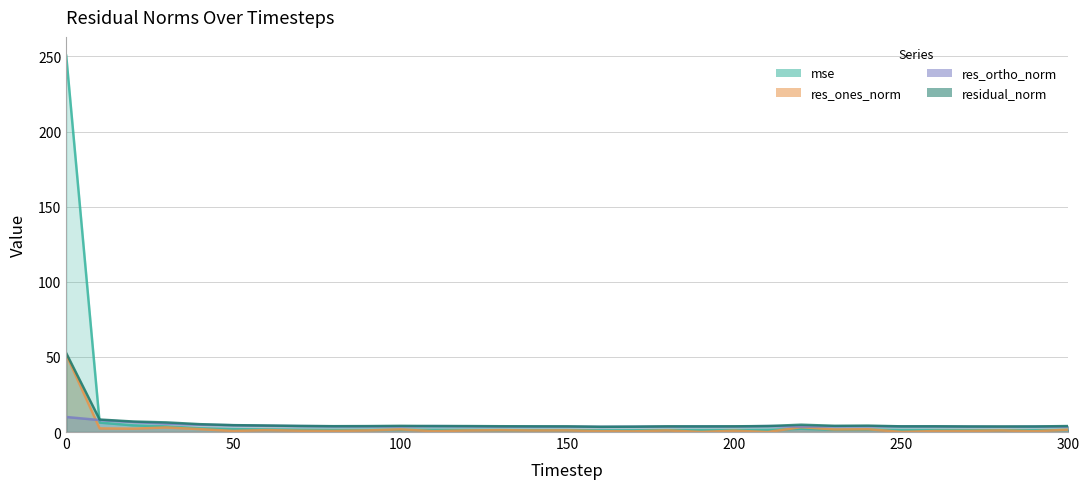

Which series has the largest total across all categories?

mse